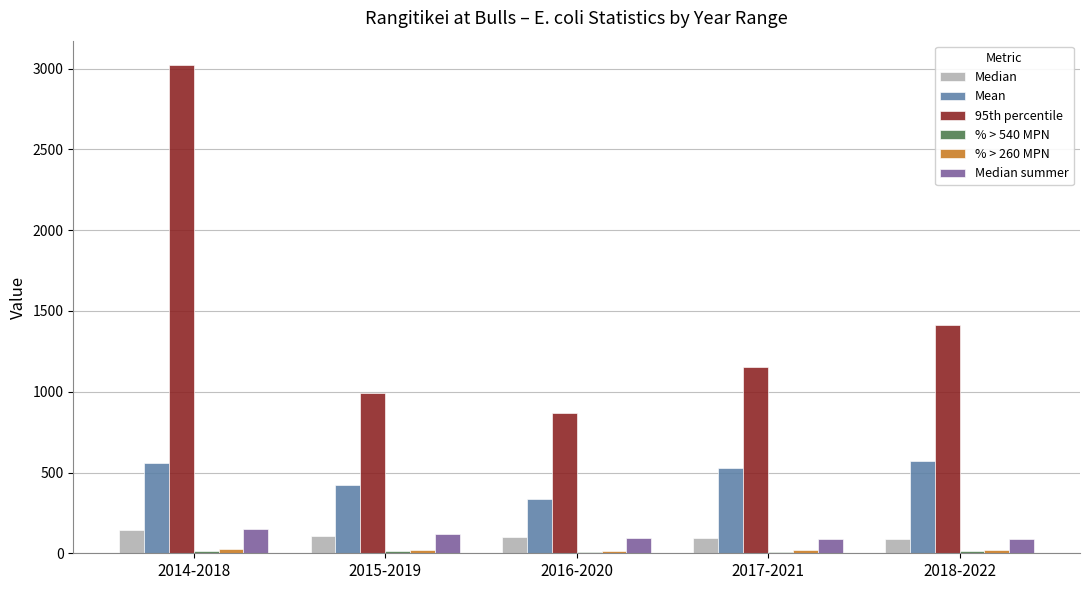

Rank the categories by 95th percentile value from highest to lowest.

2014-2018, 2018-2022, 2017-2021, 2015-2019, 2016-2020